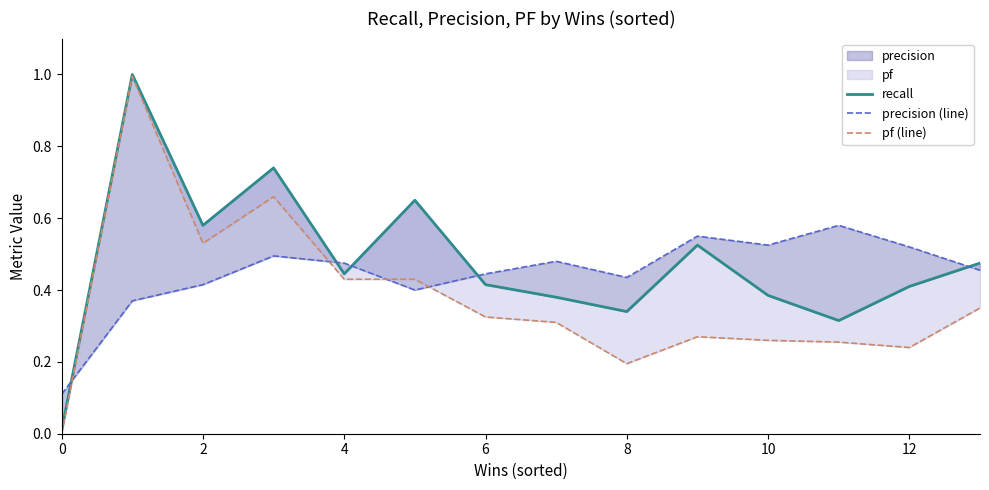

True or false: recall has more than 0 interior local peaks.

True